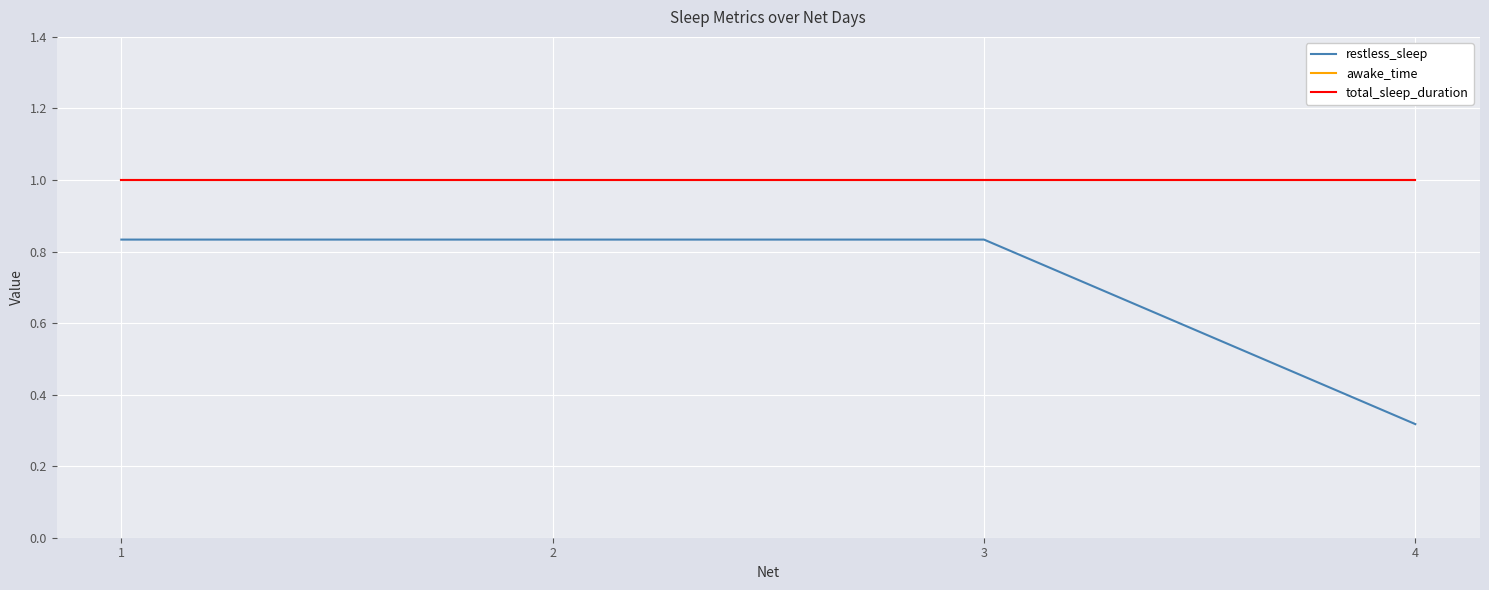

The restless_sleep series shows 0.8 at 1. True or false?

True